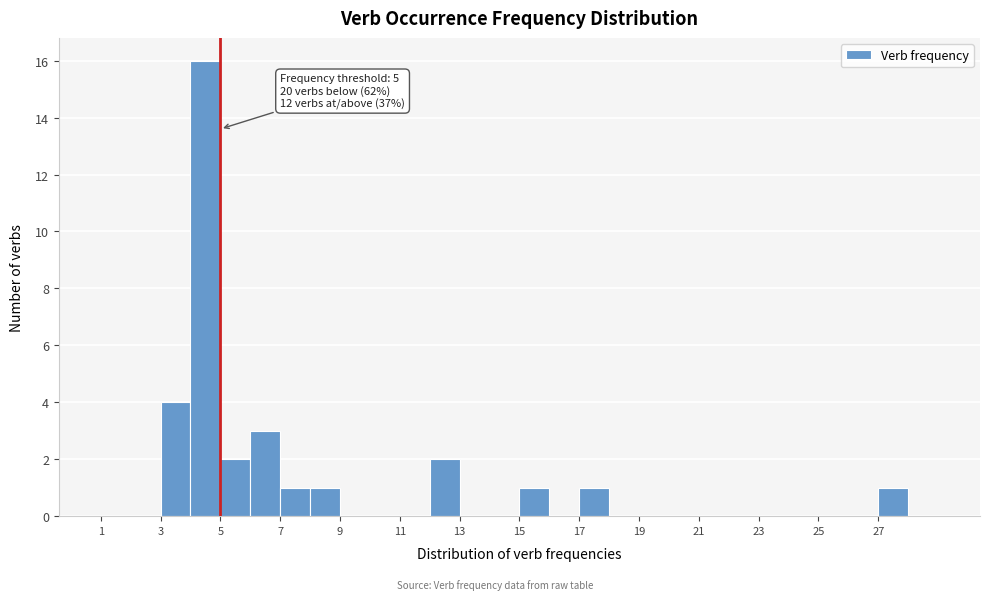

Over which range of the x-axis is the bar tallest?

4 to 5